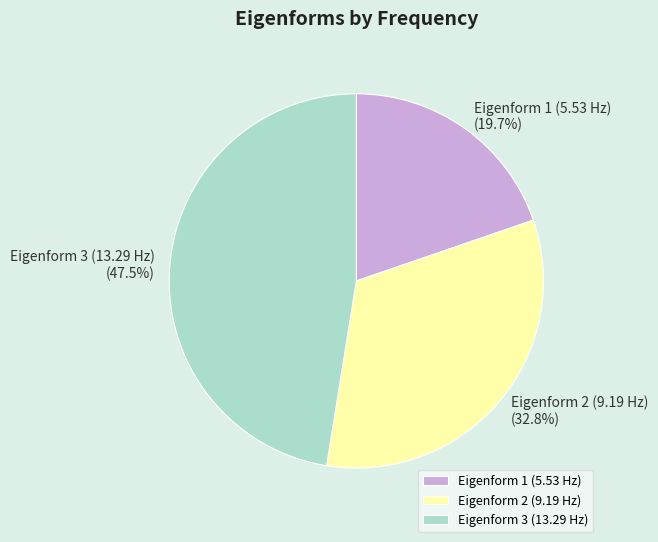

To the nearest percent, what is the difference between the largest and smallest slice percentages?

28%